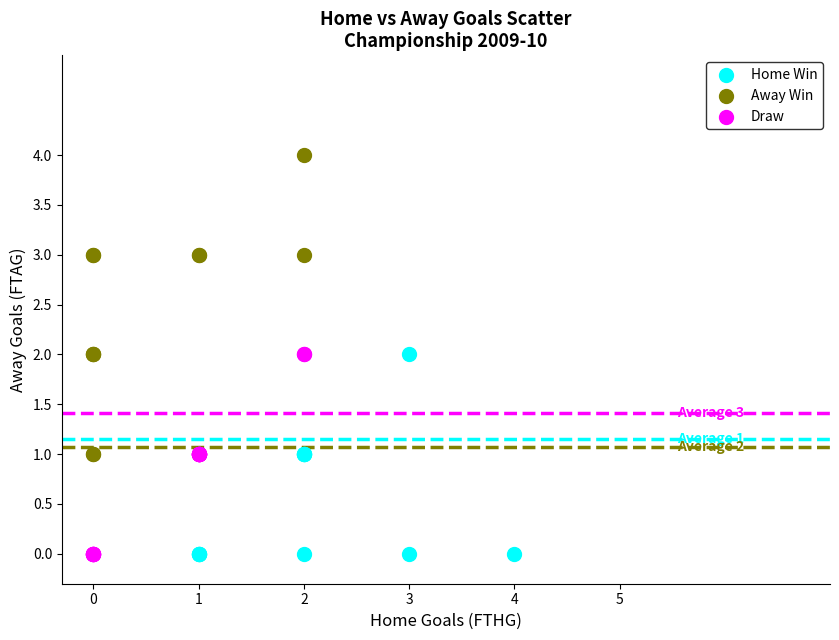

Which series reaches the maximum Y coordinate?

Away Win